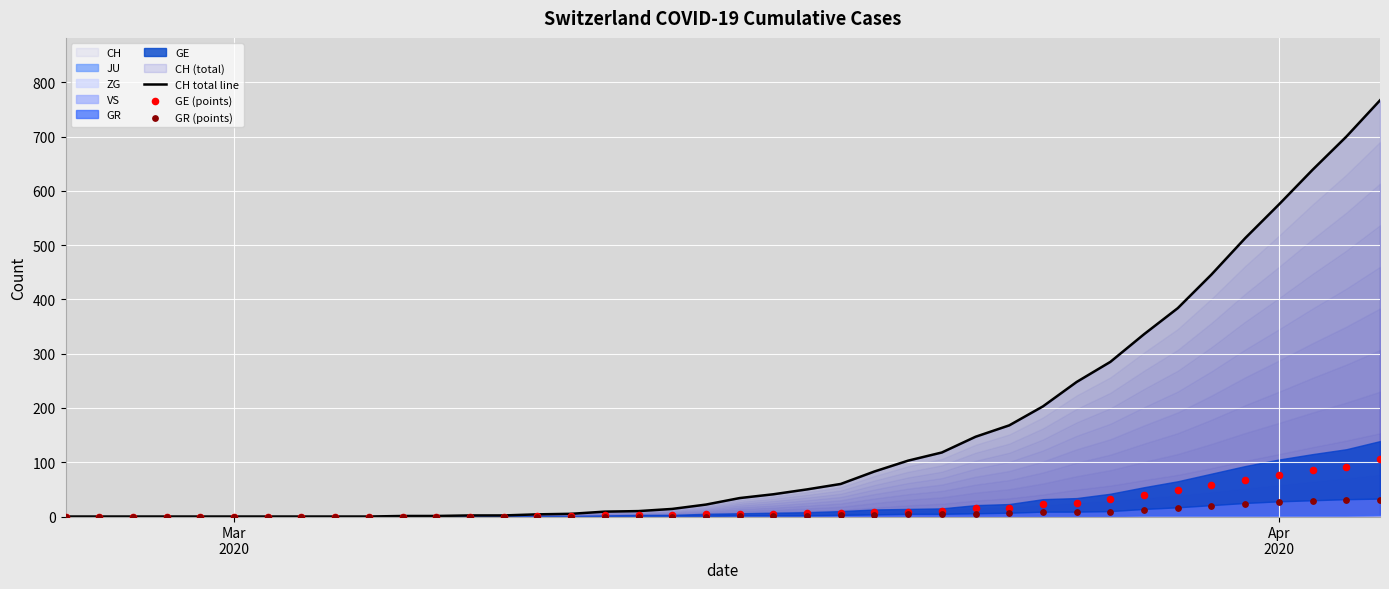

What is the maximum value for CH total line?

767